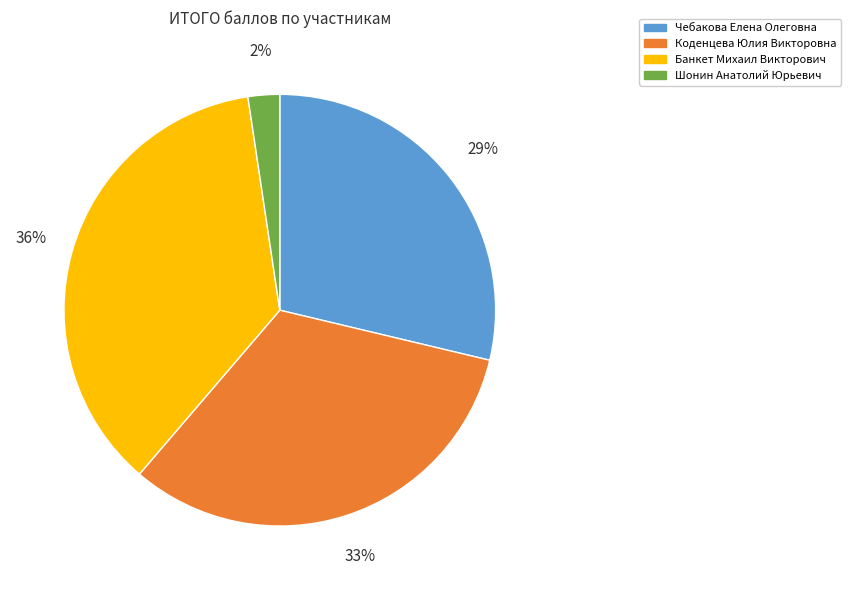

To the nearest percent, what is the average slice percentage?

25%